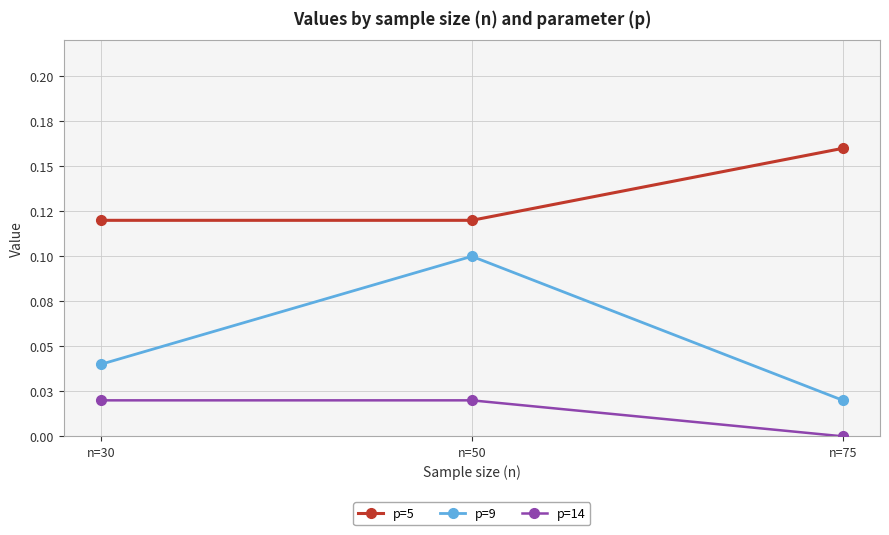

List the series in order of their peak value, highest first.

p=5, p=9, p=14